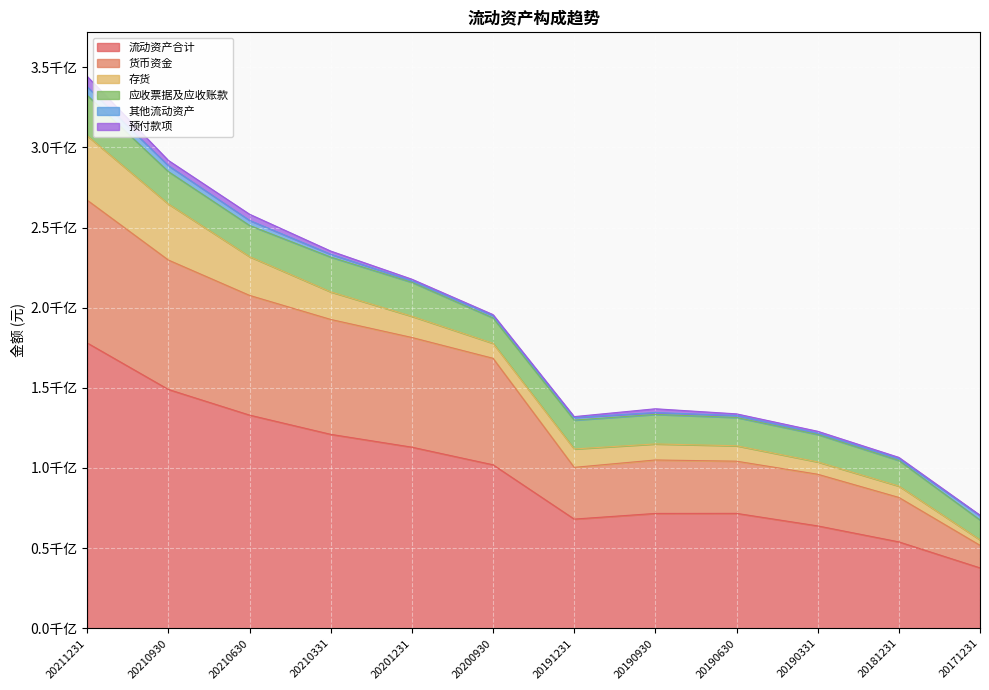

At how many categories does at least one series exceed 39770957670?

11